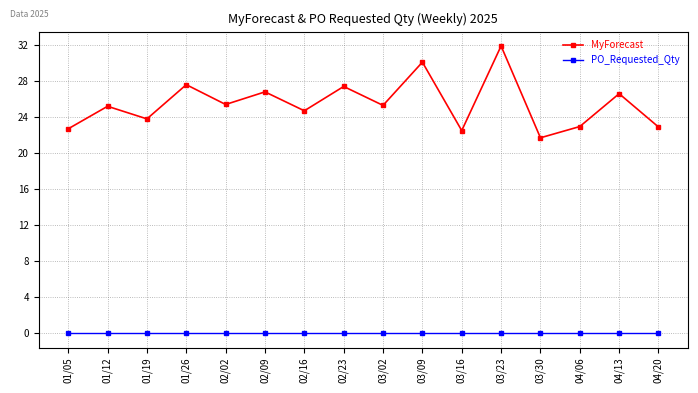

What is the average value of the MyForecast series?

25.5